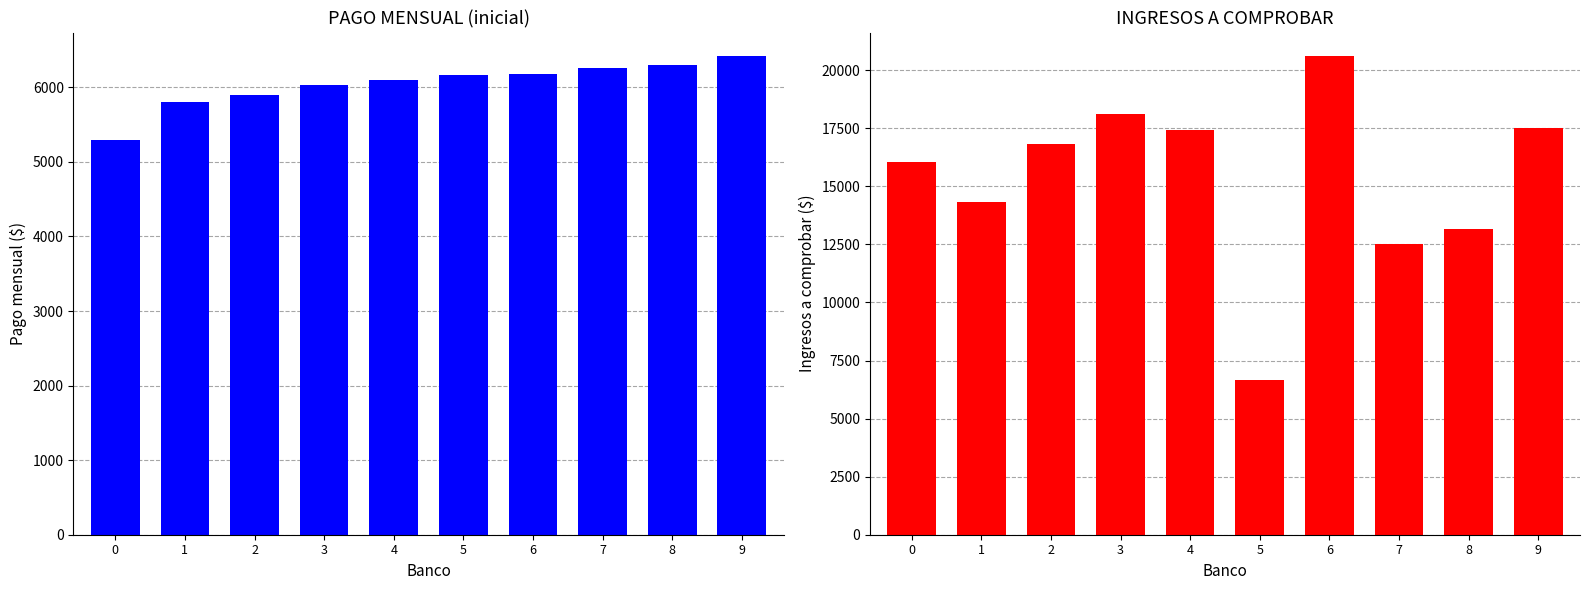

What is the smallest value displayed?

5297.0